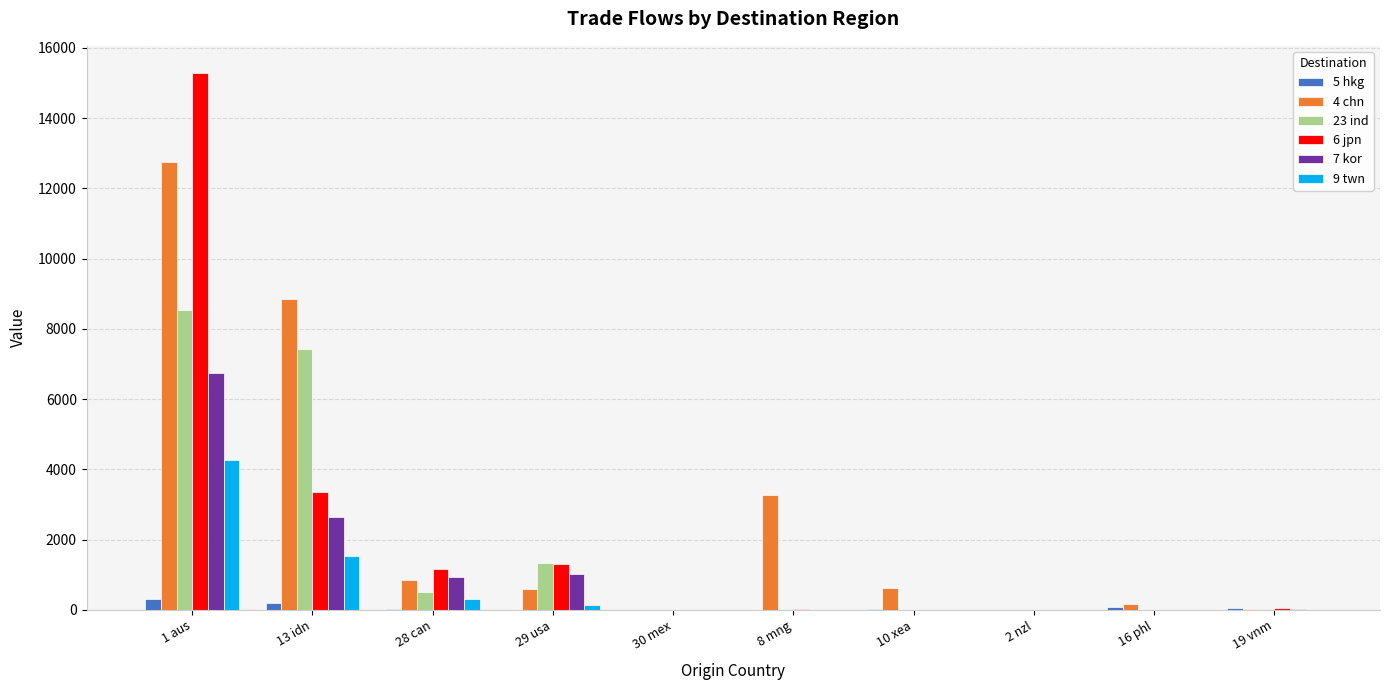

The value of 23 ind at 30 mex is 0. True or false?

True